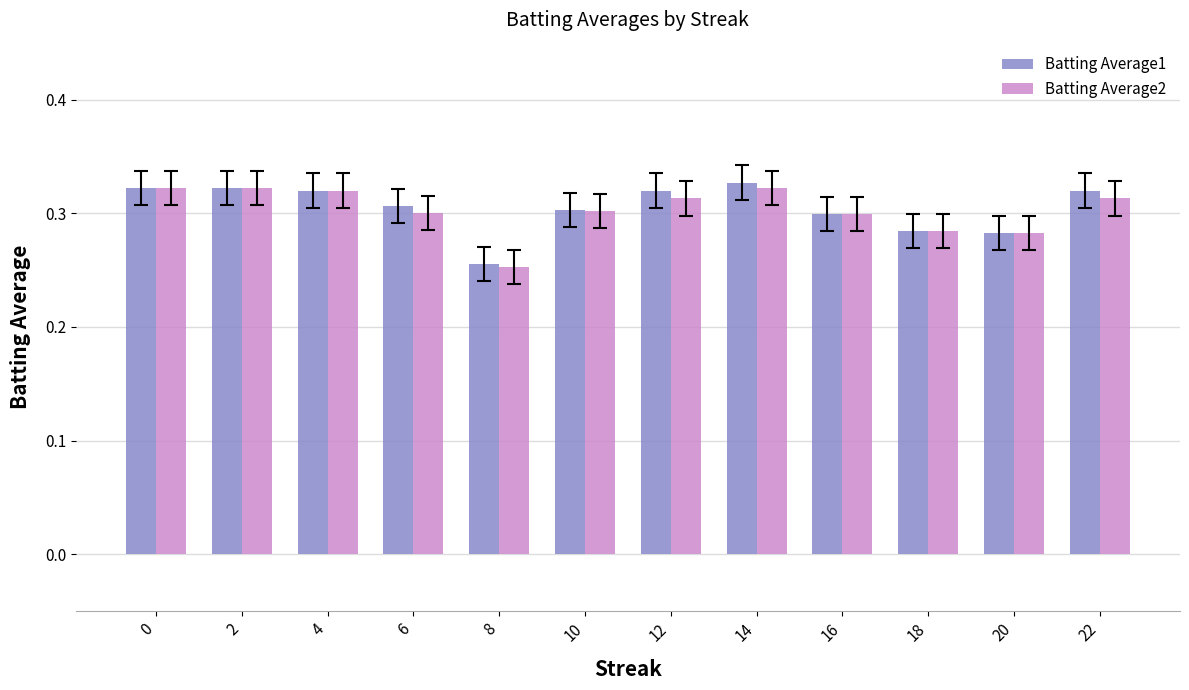

What is the total value across all series at 22?

0.6